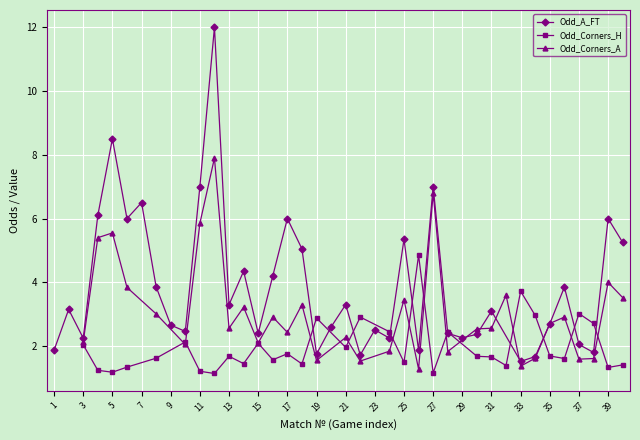

Is it true that Odd_A_FT equals 2.5 at 34?

False